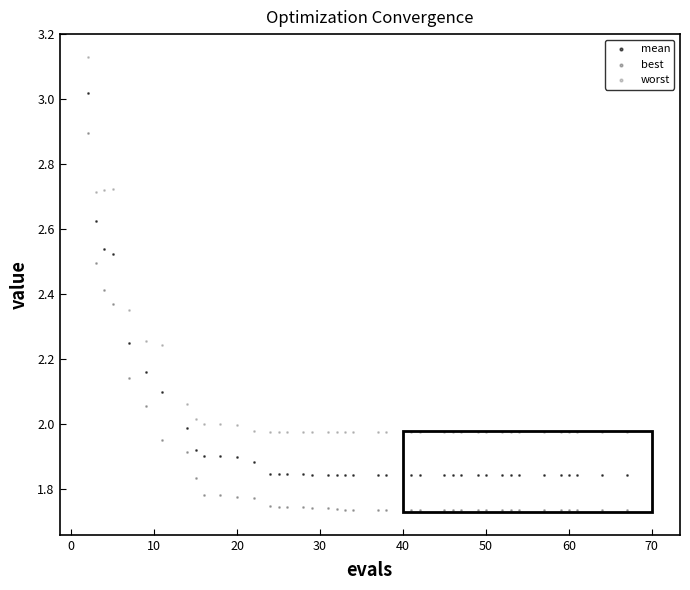

Which series contains the highest Y value?

worst